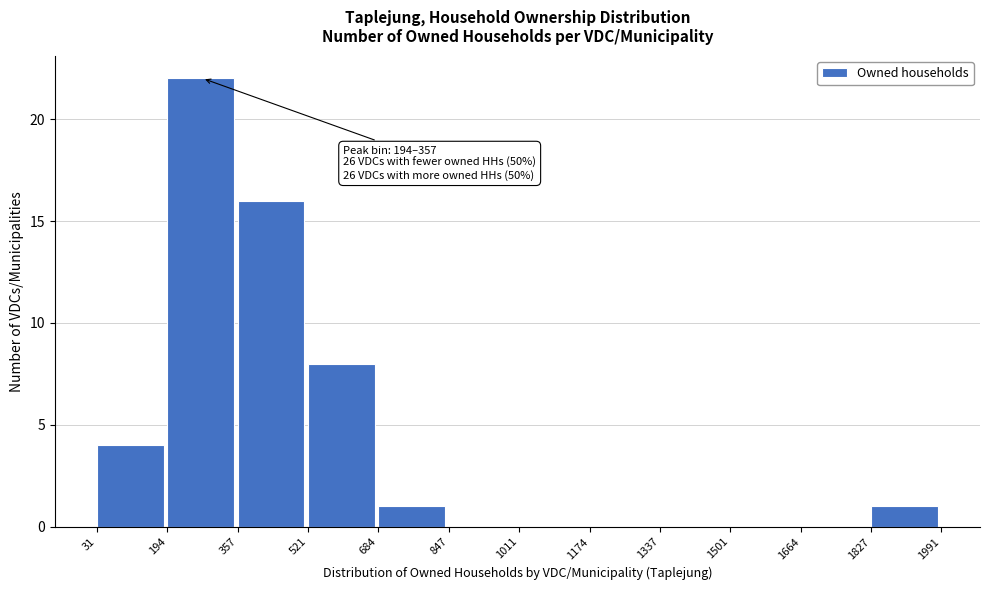

Over which range of the x-axis is the bar tallest?

194 to 357